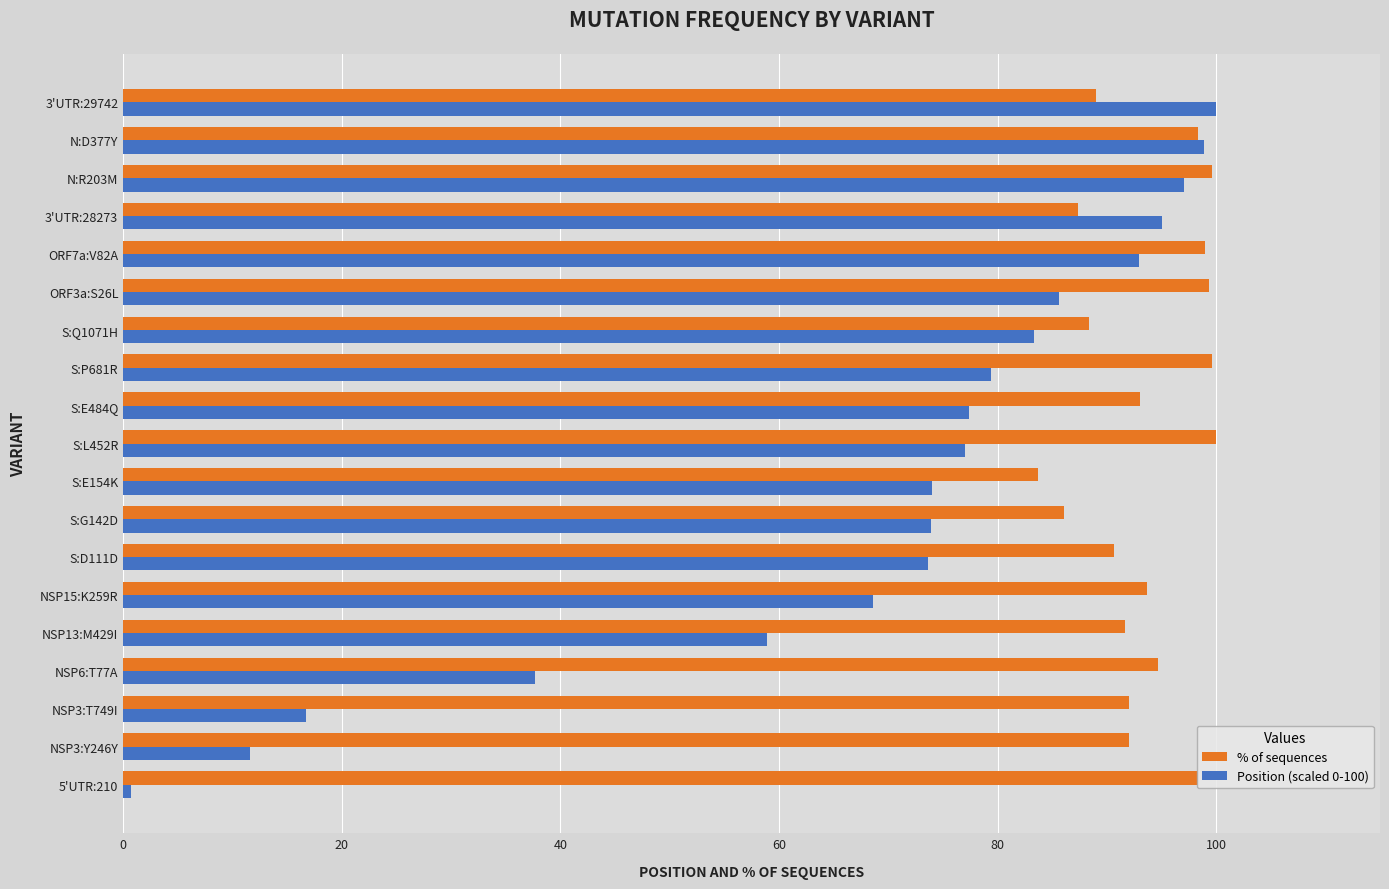

What is the difference between the maximum and minimum values in the % of sequences series?

16.3